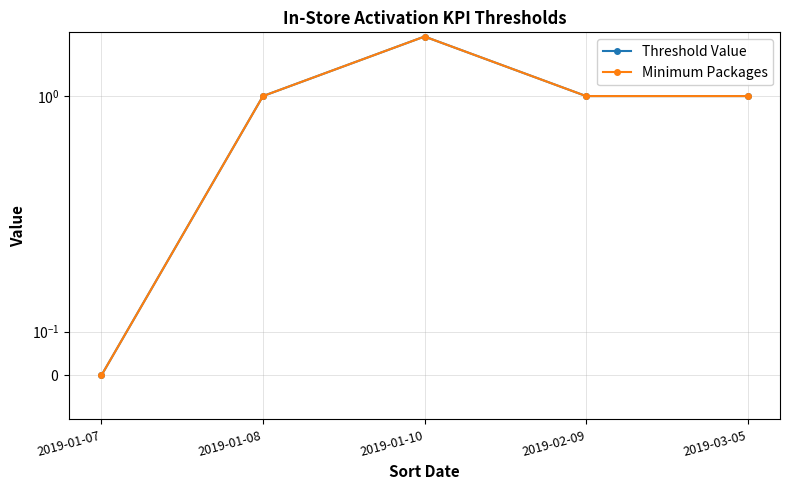

Reading left to right, list all the values displayed in this chart.

Threshold Value: 0	1	2	1	1
Minimum Packages: 0	1	2	1	1